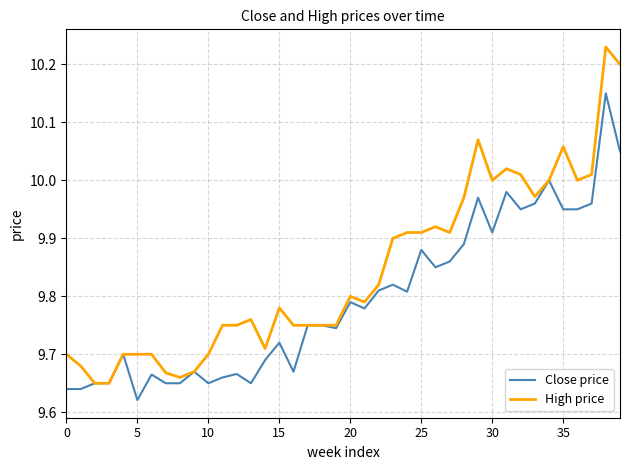

List the series in order of their overall mean, highest first.

High price, Close price